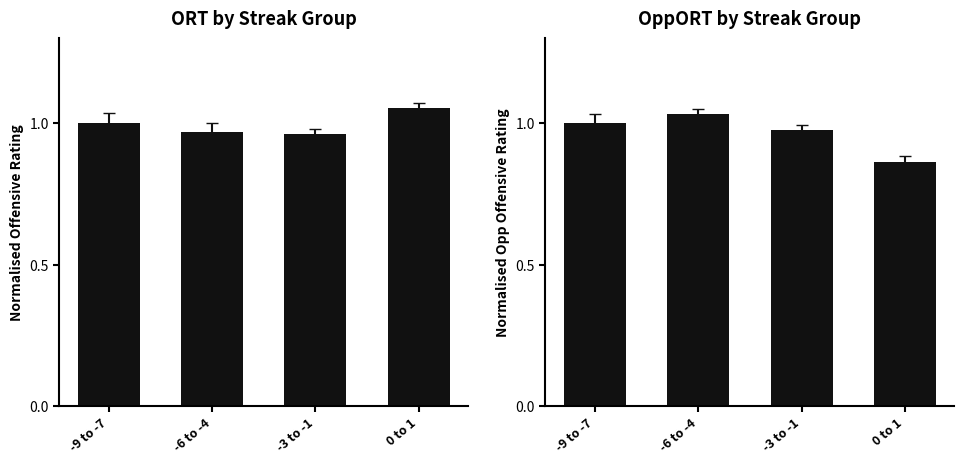

Are the bars horizontal?

No